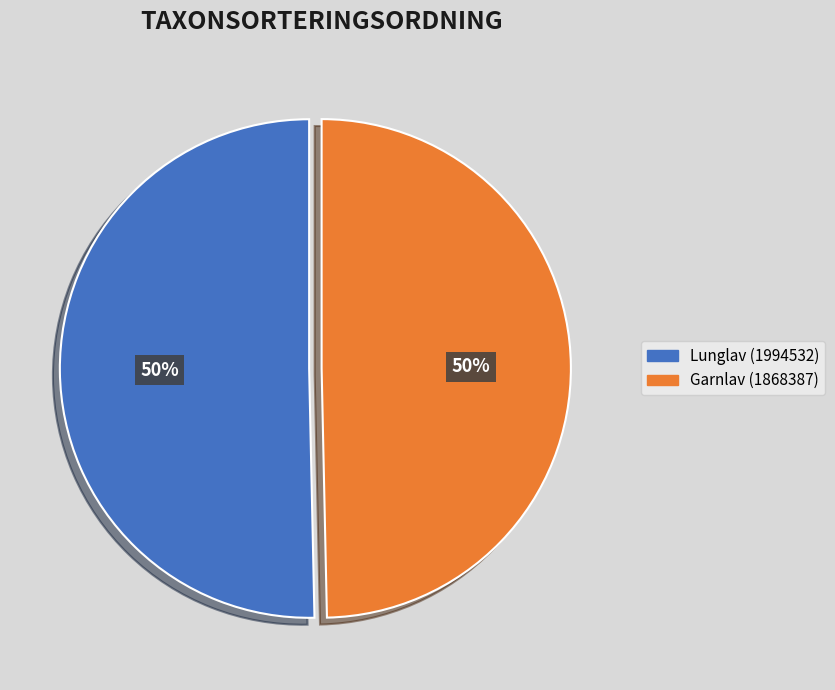

To the nearest percent, what is the combined percentage of Lunglav (1994532) and Garnlav (1868387)?

100%